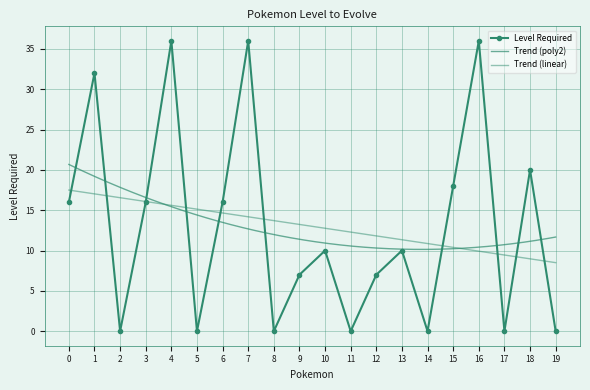

How many points are higher than both their immediate neighbors (excluding endpoints)?

7